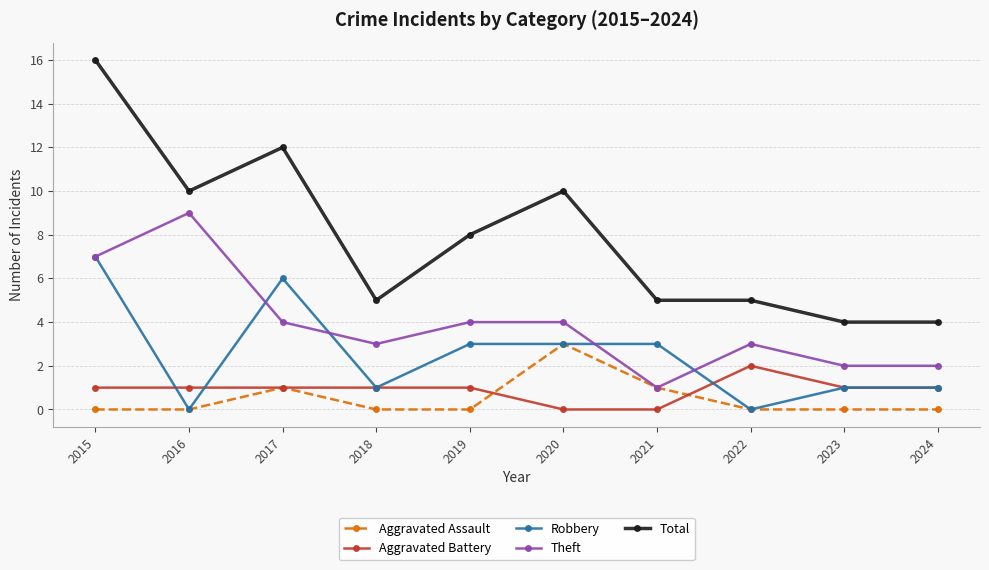

What is the difference between the highest and lowest values at 2024?

4